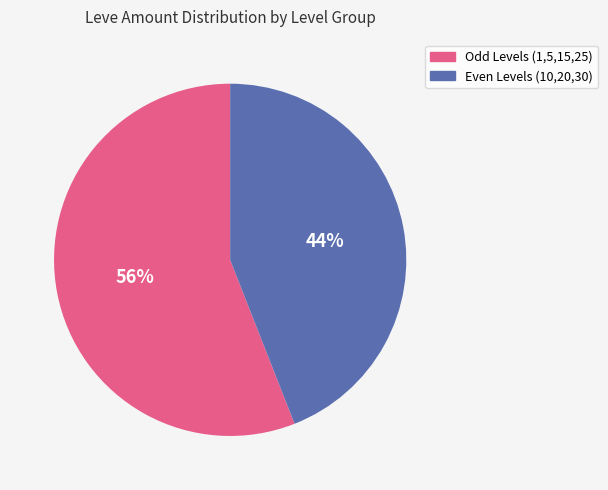

To the nearest percent, what is the difference between the largest and smallest slice percentages?

12%